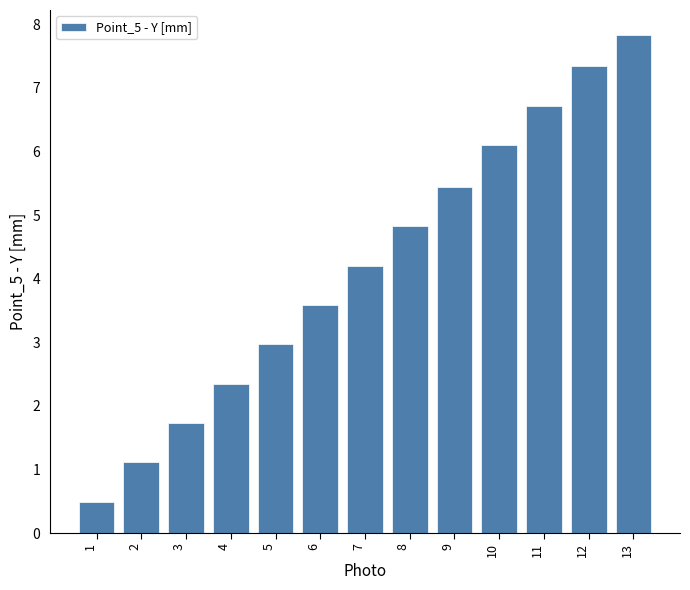

The value at 9 is 7.5. True or false?

False